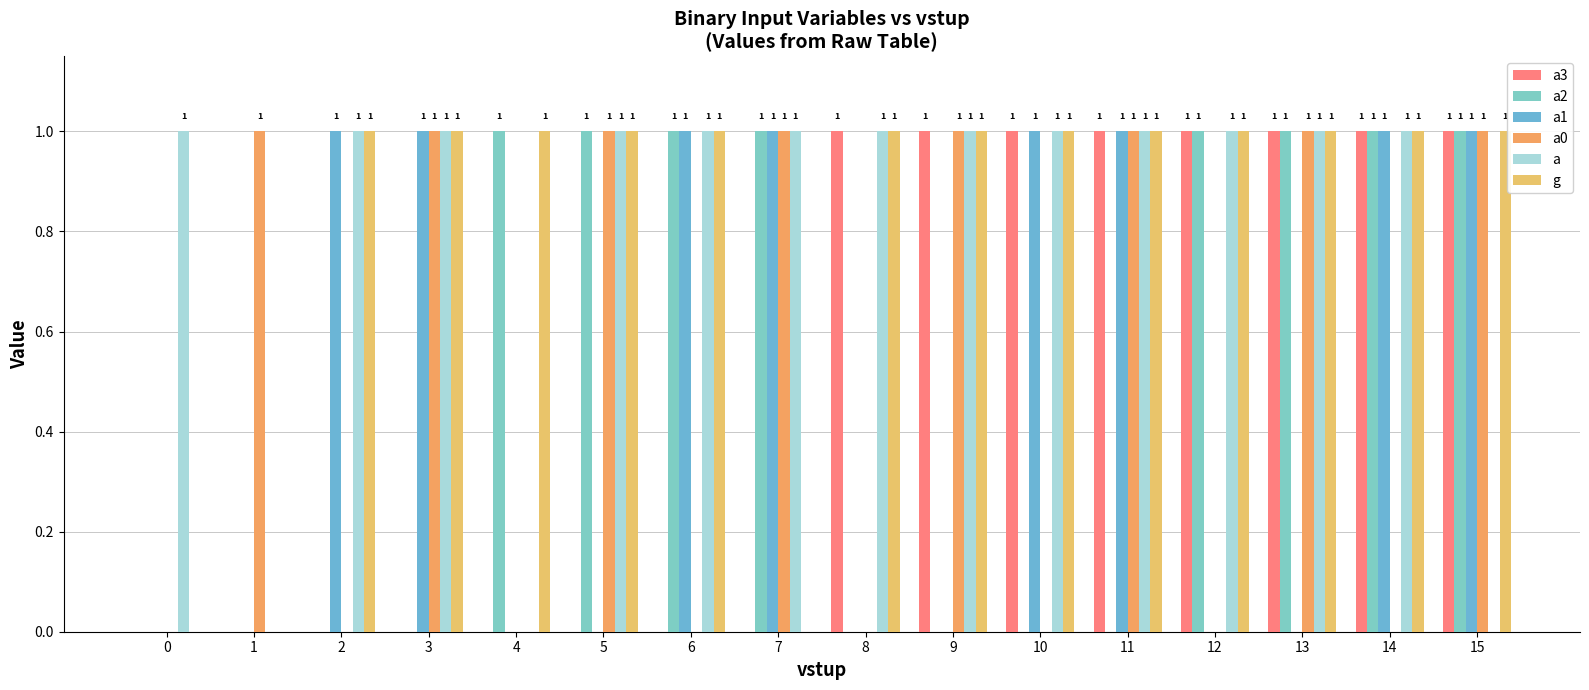

Count the number of categories in the chart.

16